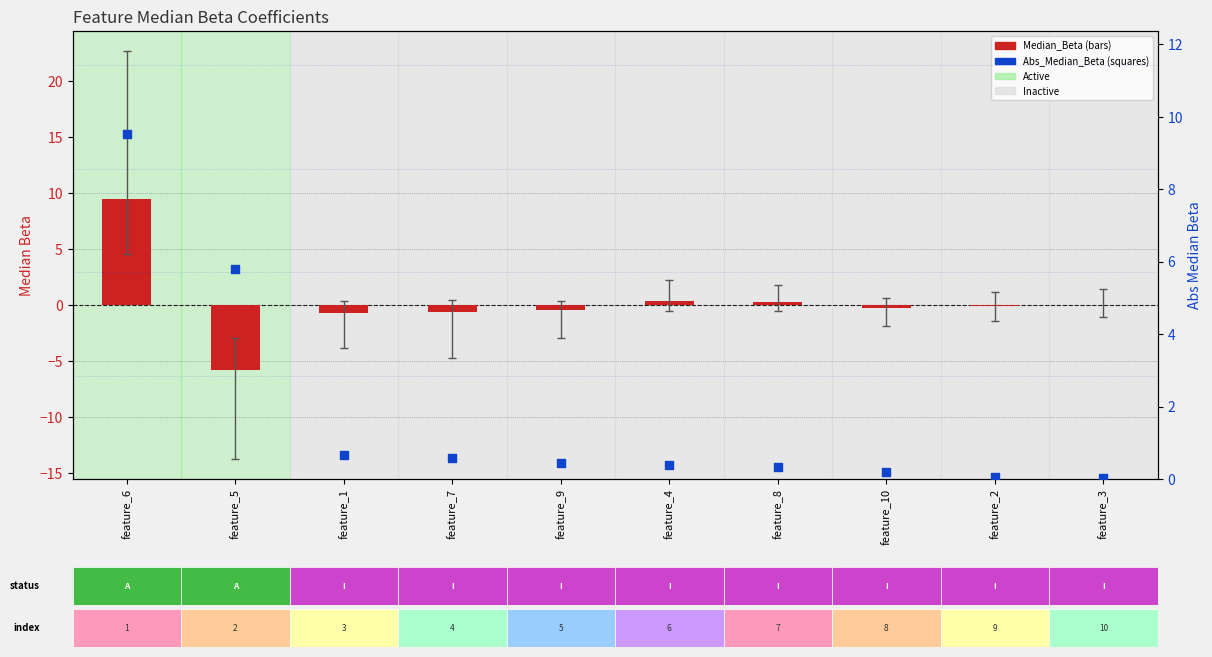

What are all the series names shown in the legend?

Median_Beta, Abs_Median_Beta